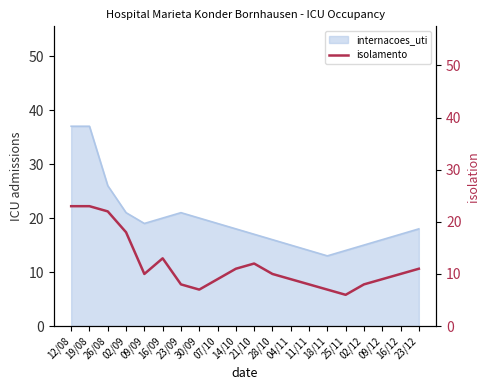

What is the maximum value for internacoes_uti?

37